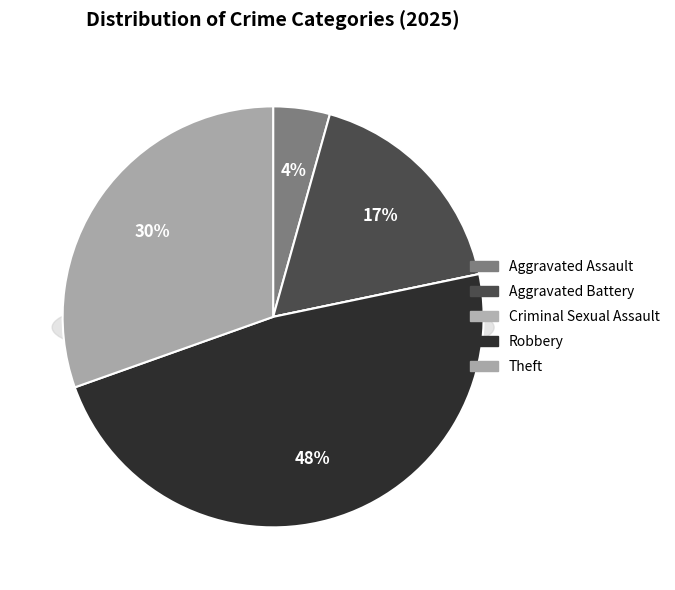

Does Aggravated Assault account for over 50% of the chart?

No